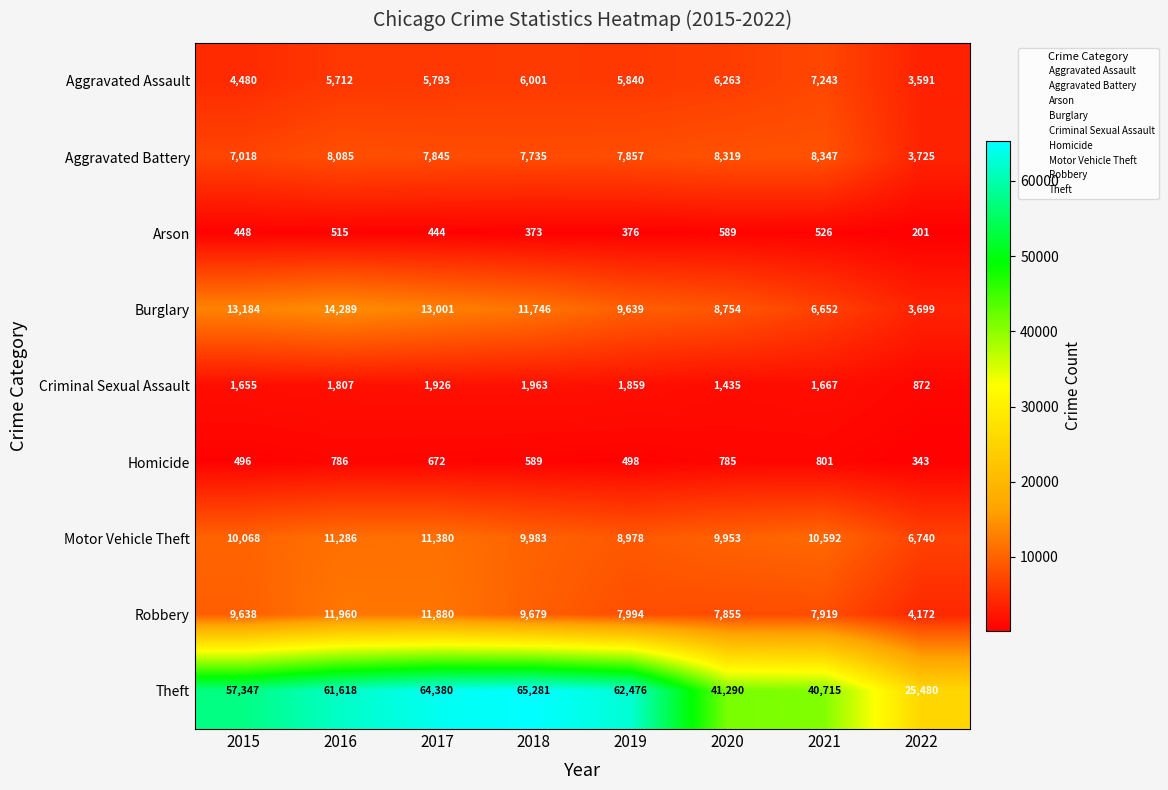

True or false: Theft has a value of 40715 at 2021.

True